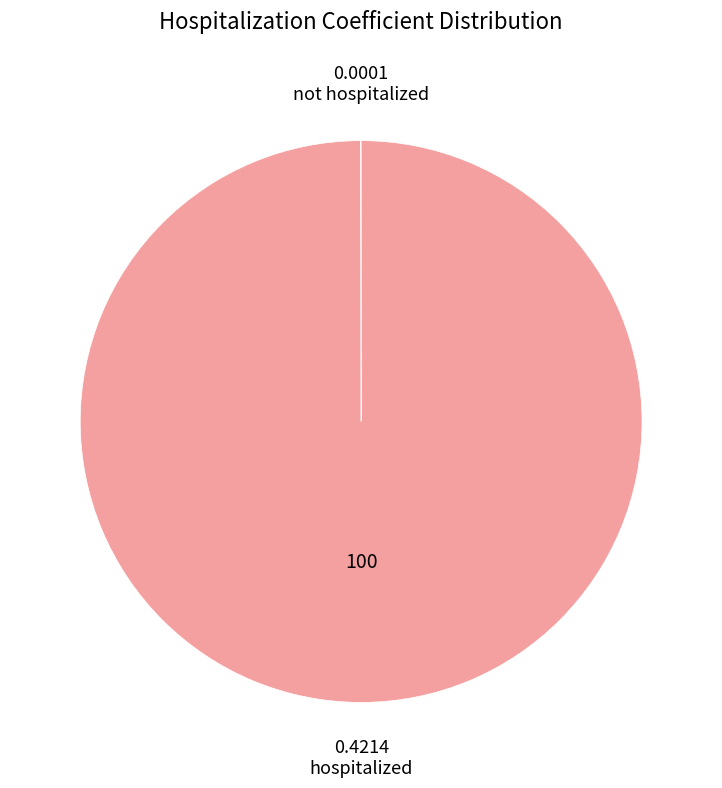

The hospitalized slice represents 94% of the pie. True or false?

False